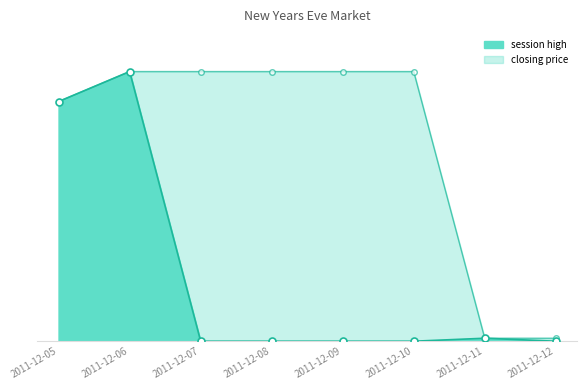

Reading left to right, extract all data points from this chart.

closing price: 2011-12-05=40.0	2011-12-06=45.0	2011-12-07=45.0	2011-12-08=45.0	2011-12-09=45.0	2011-12-10=45.0	2011-12-11=0.5	2011-12-12=0.5
session high: 2011-12-05=40.0	2011-12-06=45.0	2011-12-07=0.0	2011-12-08=0.0	2011-12-09=0.0	2011-12-10=0.0	2011-12-11=0.5	2011-12-12=0.0